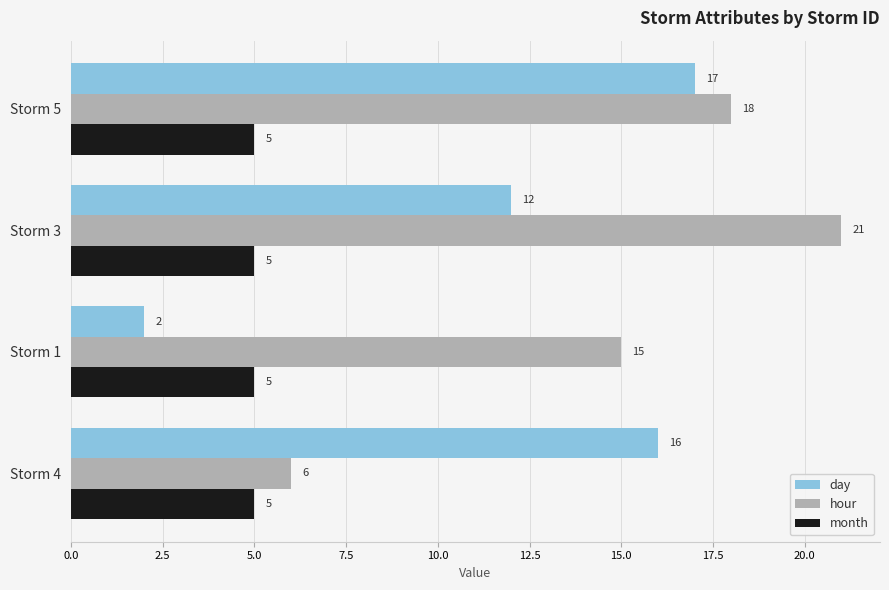

The month series shows 5 at Storm 5. True or false?

True